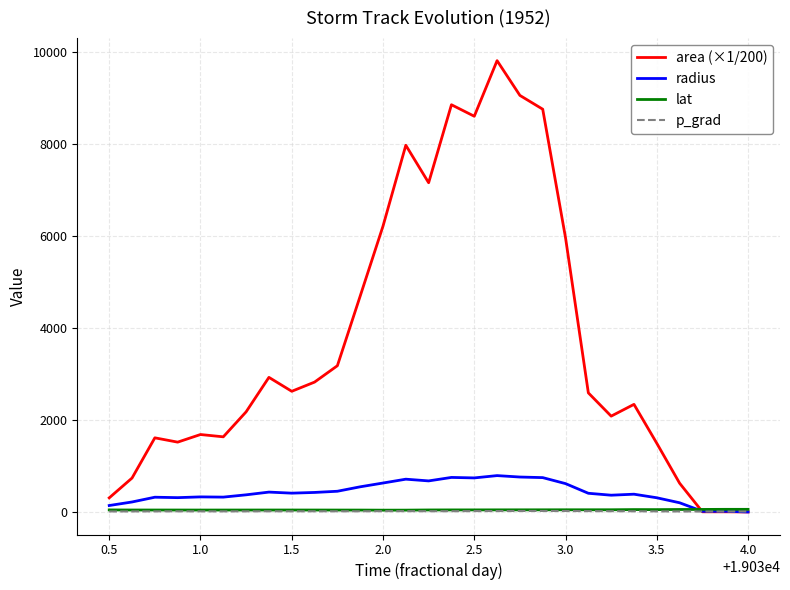

What are all the series names shown in the legend?

area (×1/200), radius, lat, p_grad